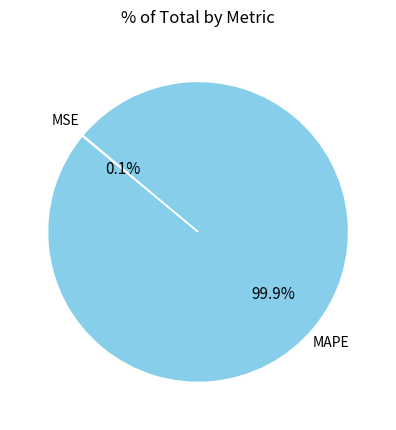

Does any single category account for the majority?

Yes